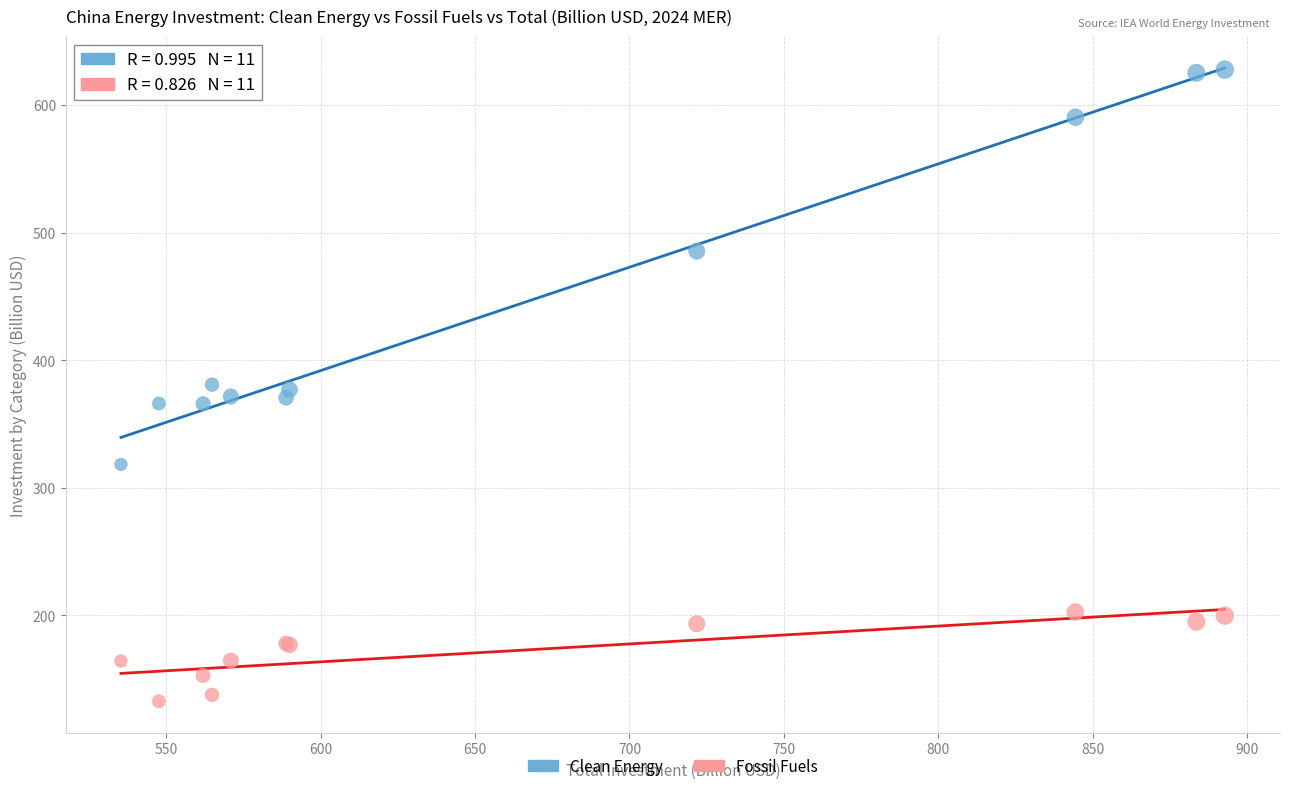

What are all the series names shown in the legend?

Clean Energy, Fossil Fuels